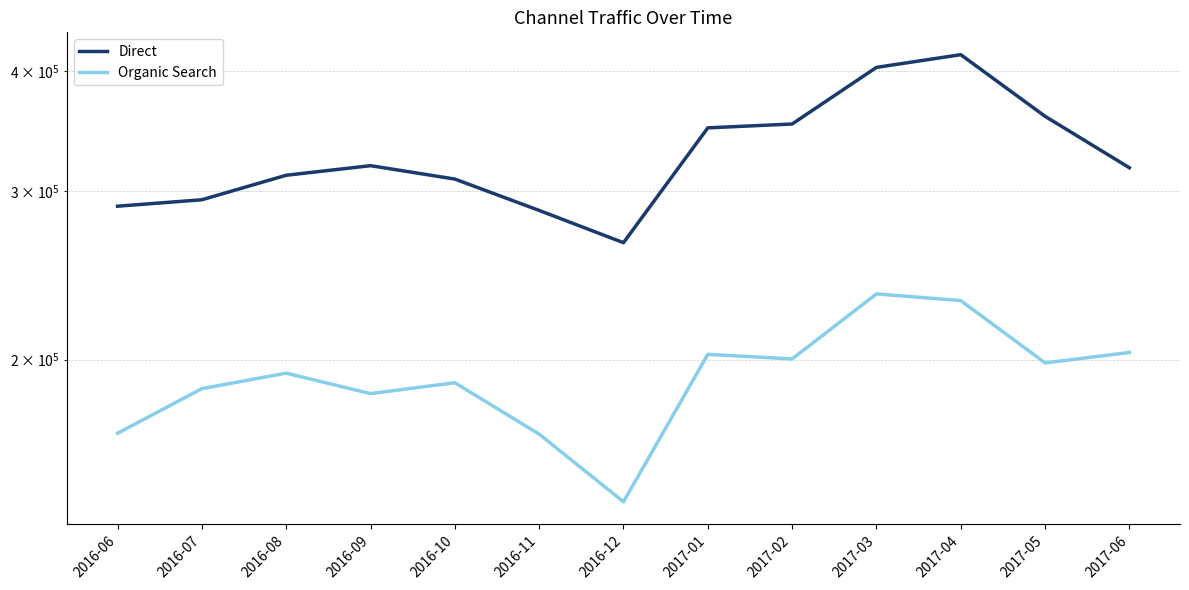

Reading left to right, transcribe all the data shown in this chart.

Direct: 289186	293695	311522	318779	308678	286265	264886	349121	352371	403767	416281	358952	317196
Organic Search: 167520	186497	193565	184279	189158	167165	142077	202522	200317	234192	230479	198412	203423